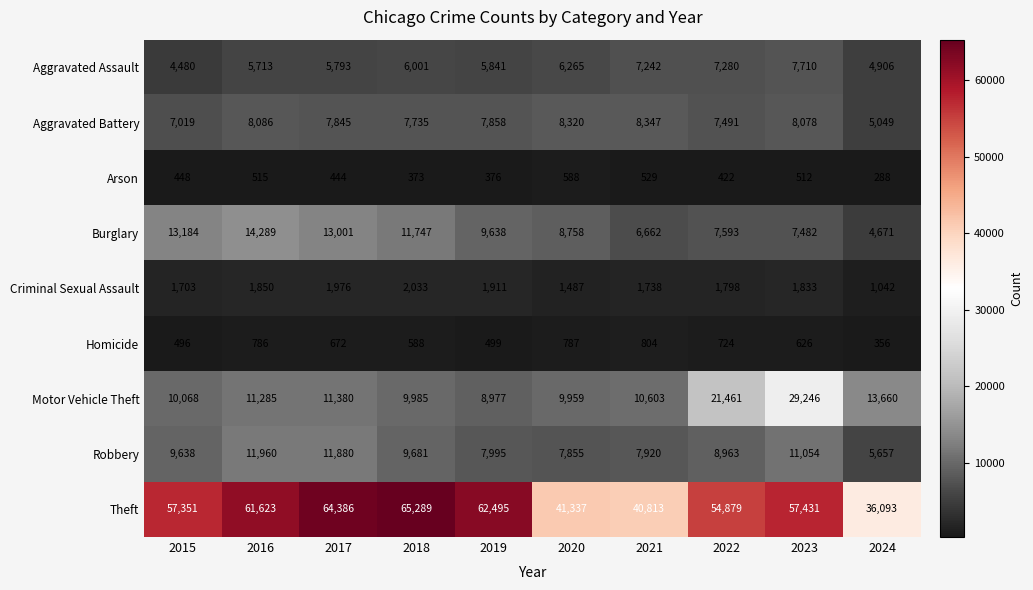

Which category has the lowest value in the Theft series?

2024